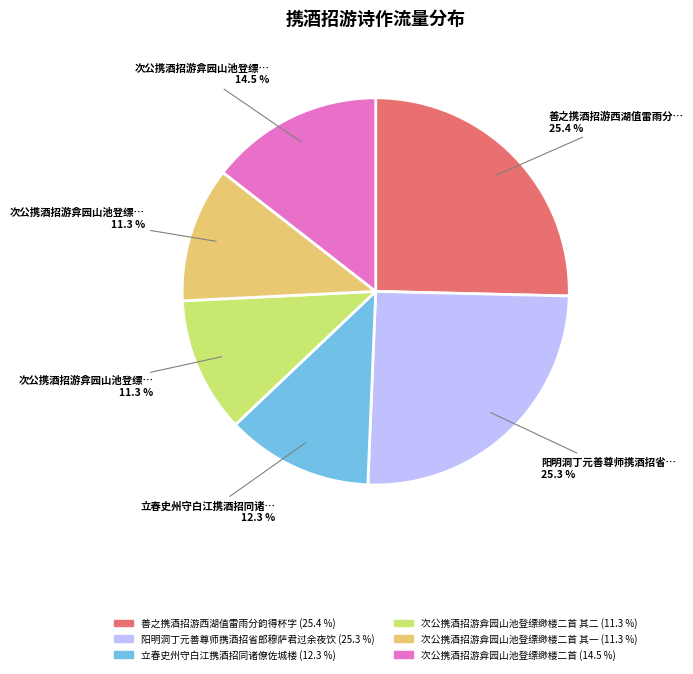

Does any single category account for the majority?

No